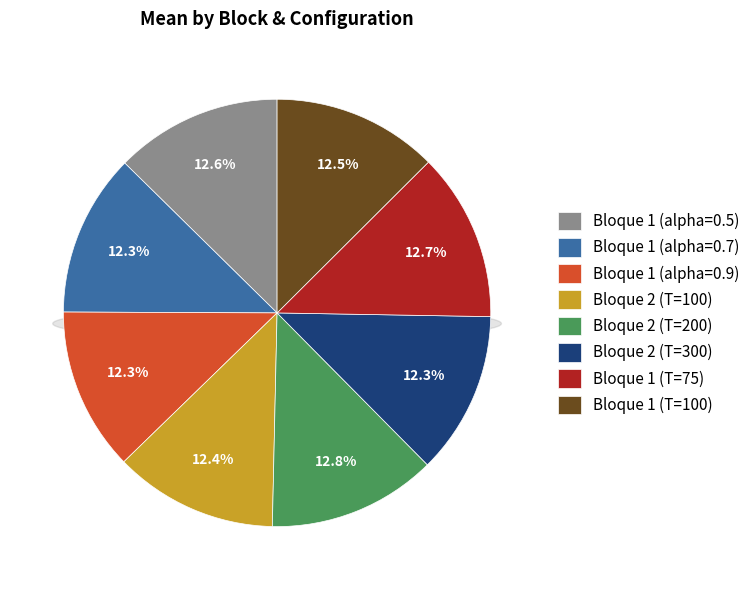

To the nearest percent, what portion does Bloque 1 (alpha=0.7) represent?

12%